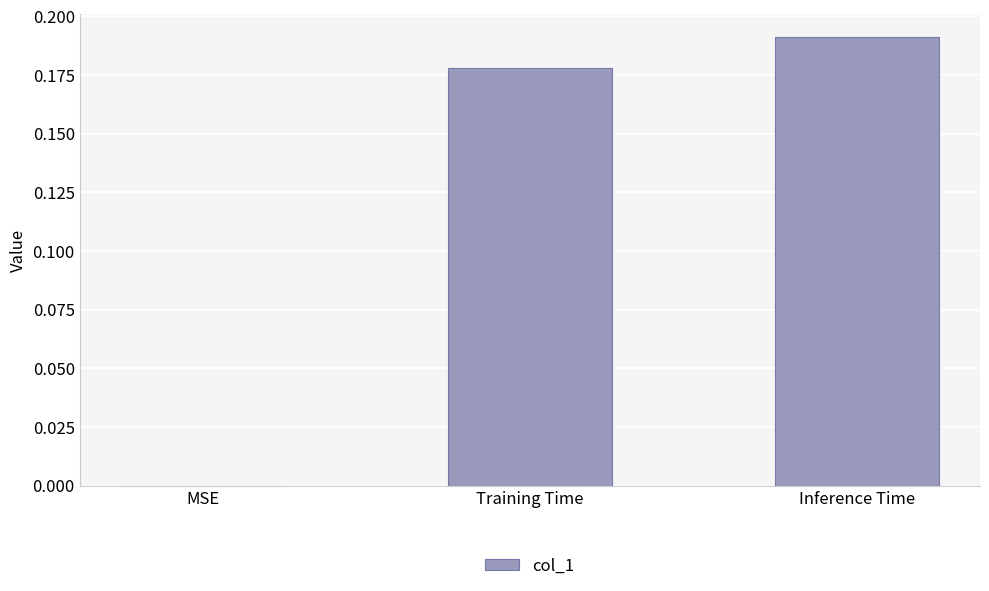

Is it true that the value at Inference Time is 0.3?

False